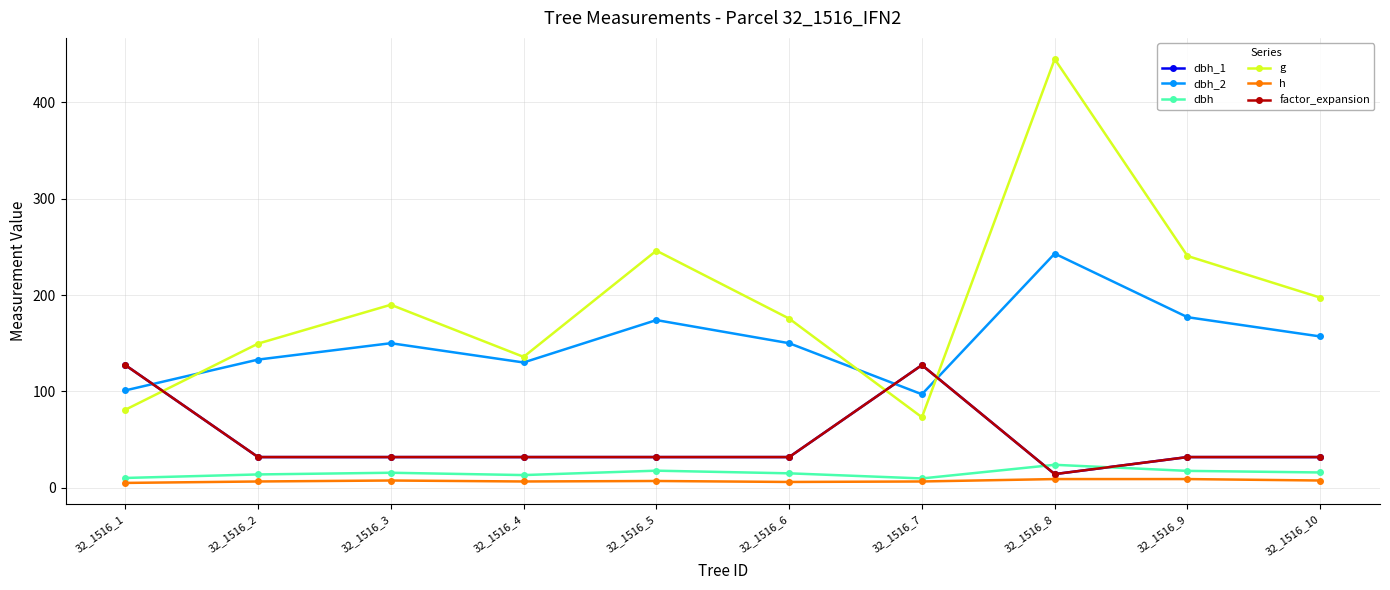

Is this an area chart (filled region under the line)?

No